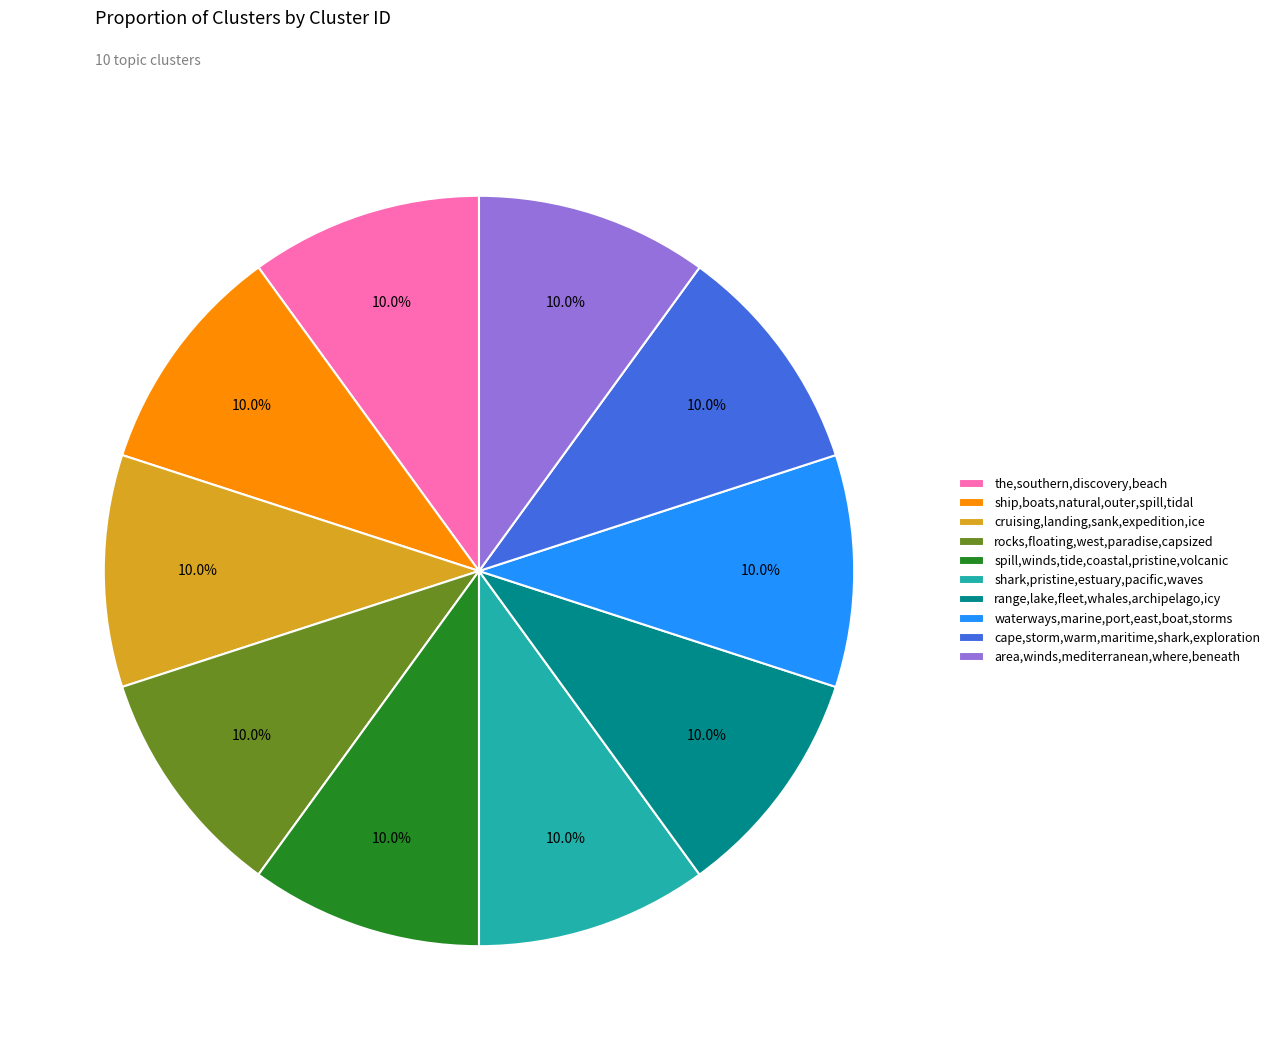

Is there any slice that represents more than half of the pie?

No